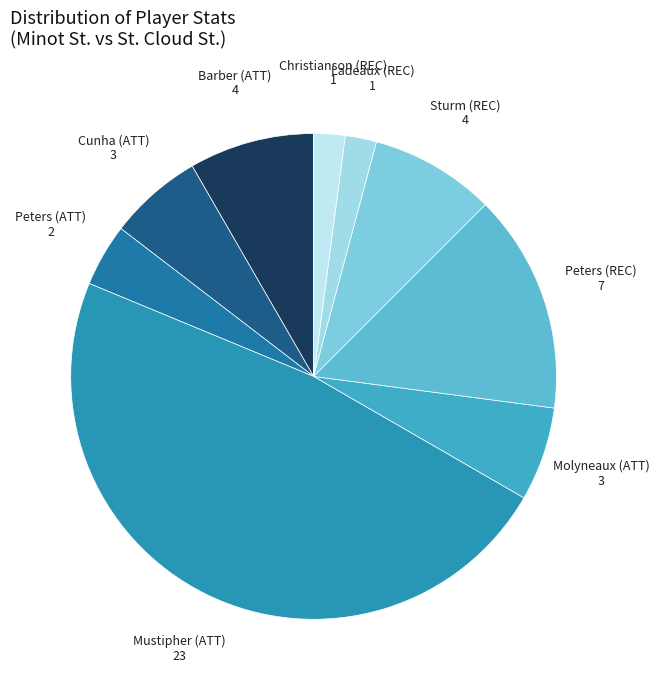

What is the largest slice in the pie chart?

Mustipher (ATT)